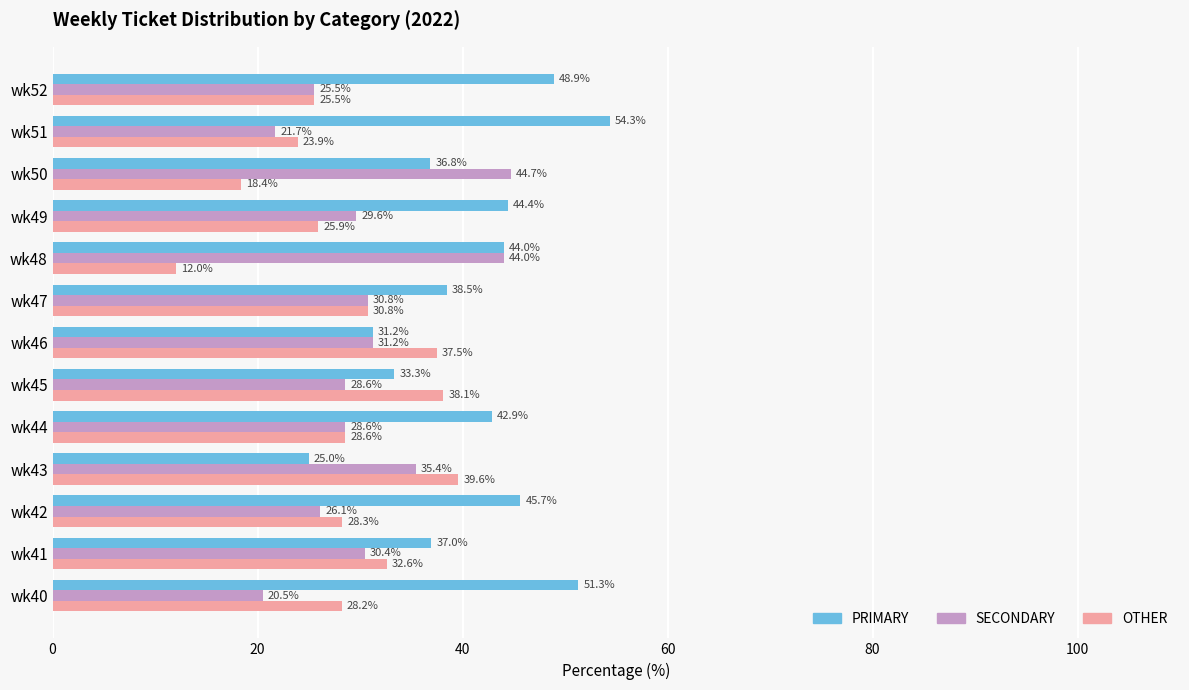

How many categories are shown in the chart?

13